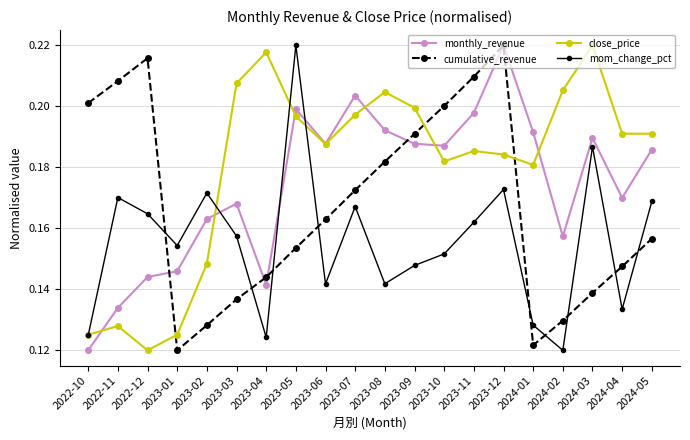

Is the value of monthly_revenue at 2023-06 greater than the value of close_price at 2023-08?

No